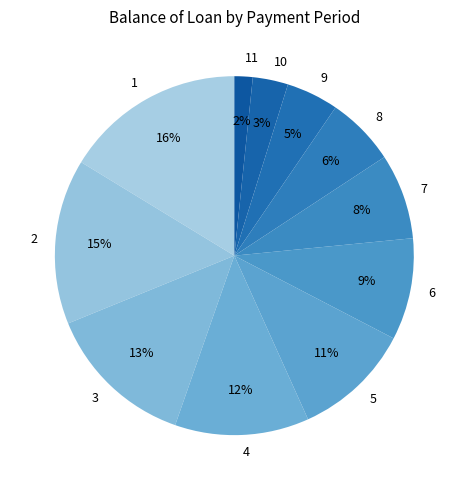

Is it true that 5 is 23% of the pie?

False